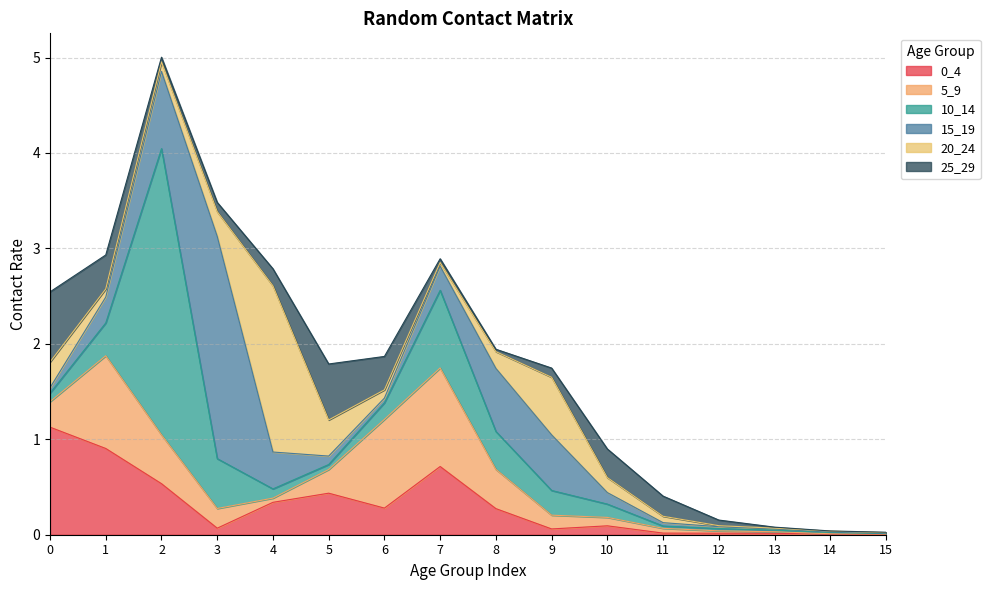

What is the difference between the maximum and minimum values in the 0_4 series?

1.1